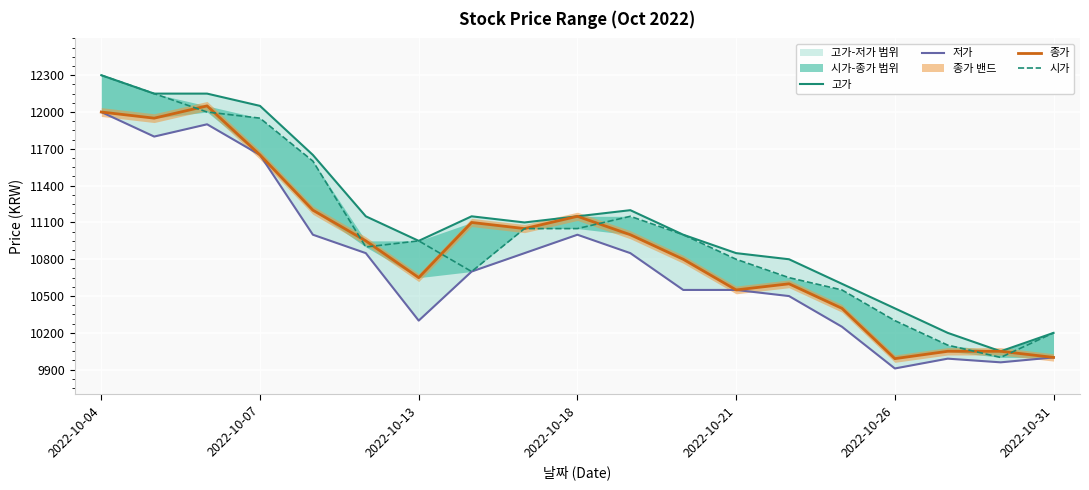

Is this an area chart (filled region under the line)?

No